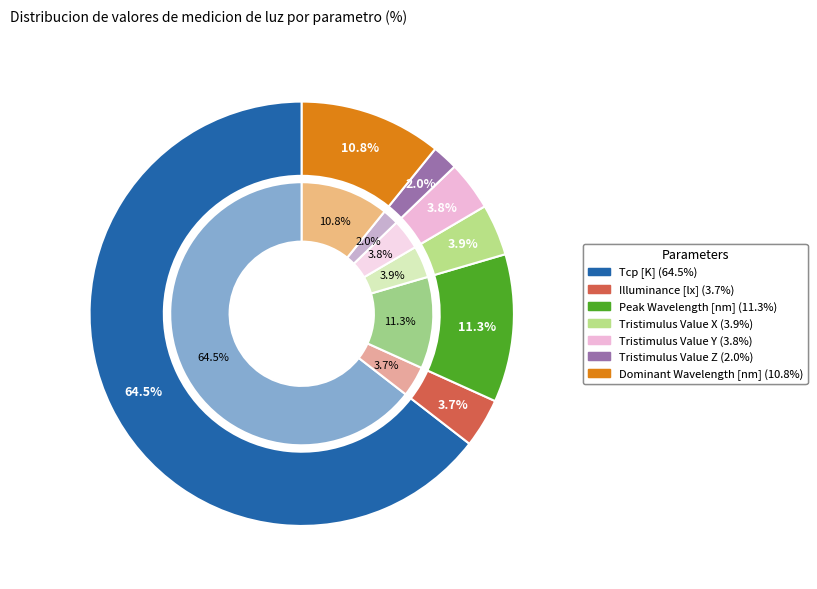

Approximately how many times larger is the value at Dominant Wavelength [nm] compared to Peak Wavelength [nm]?

1.0